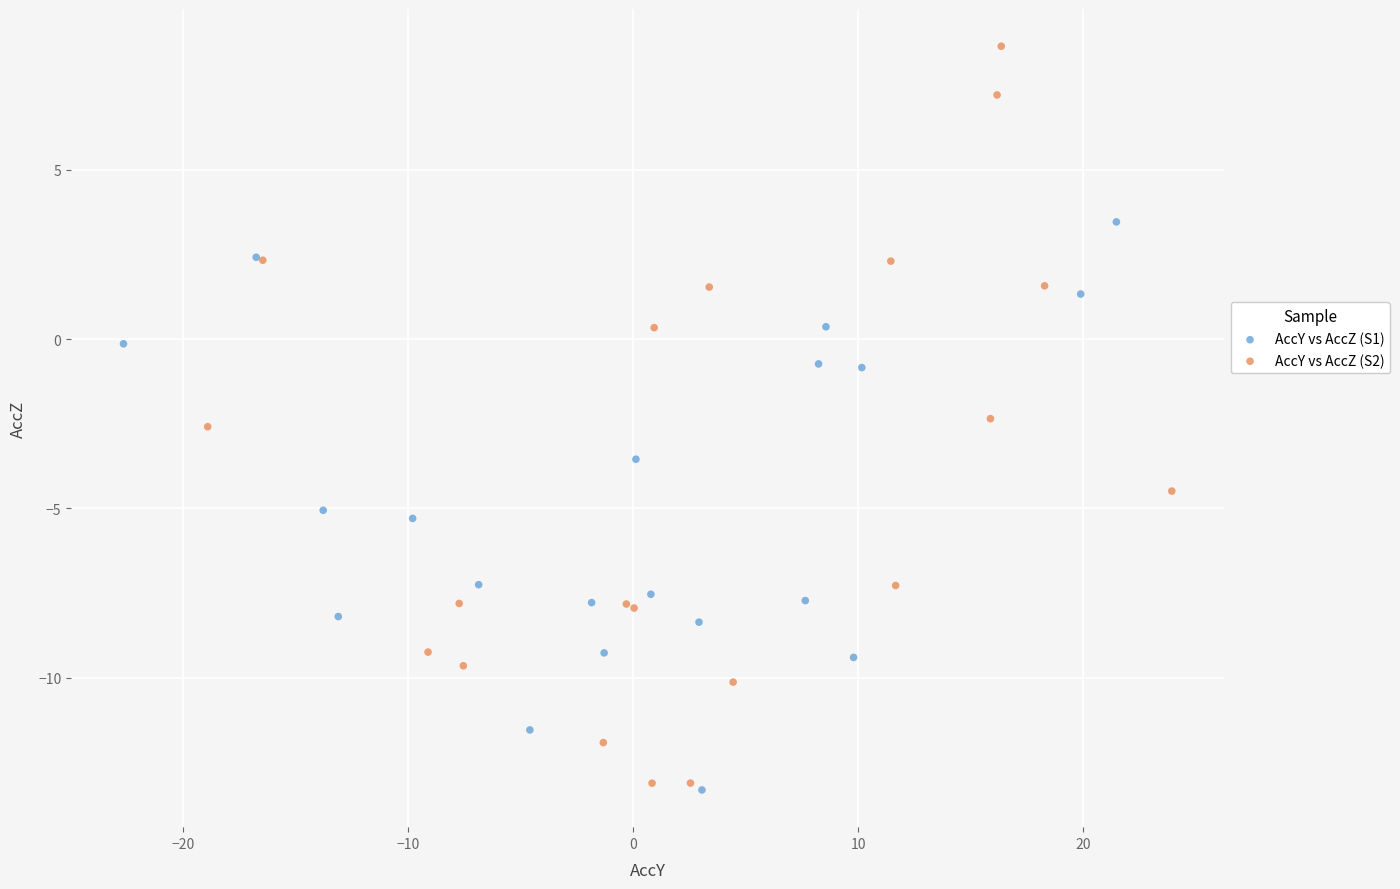

Which series has the largest Y range (max minus min)?

AccY vs AccZ (S2)